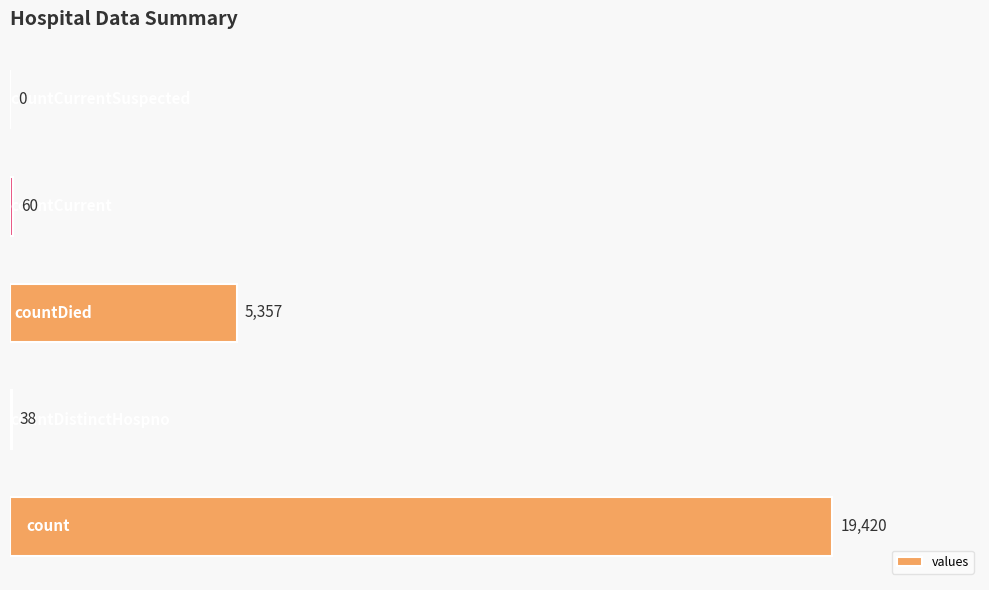

What is the greatest value displayed?

19420